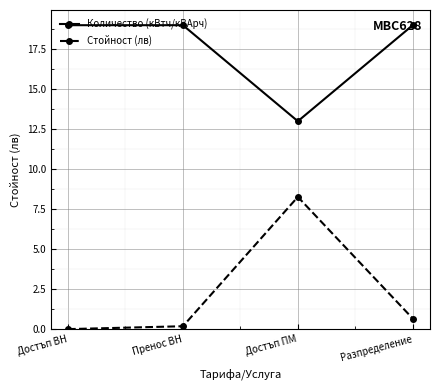

What position from the left is Достъп ПМ?

3